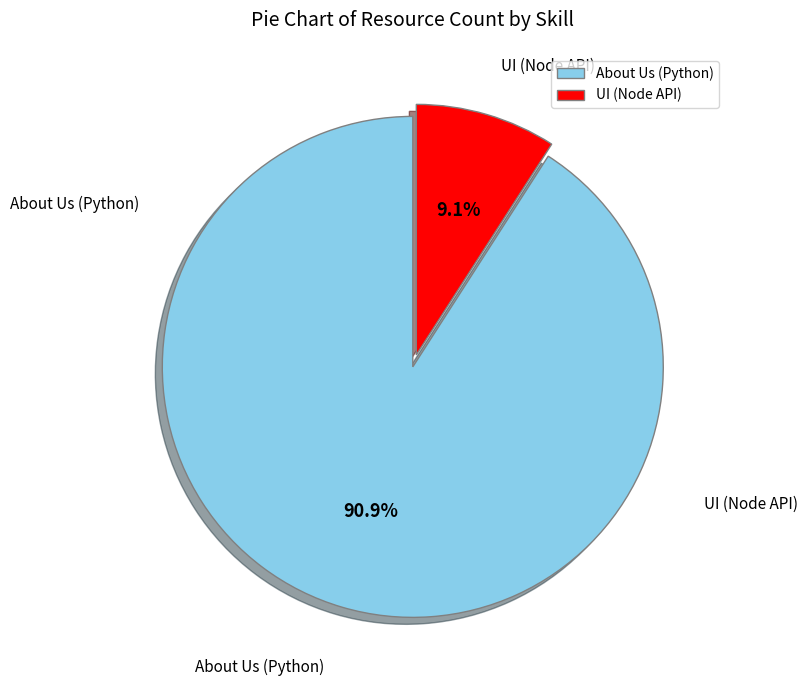

What percentage is the About Us (Python) slice, to the nearest percent?

91%